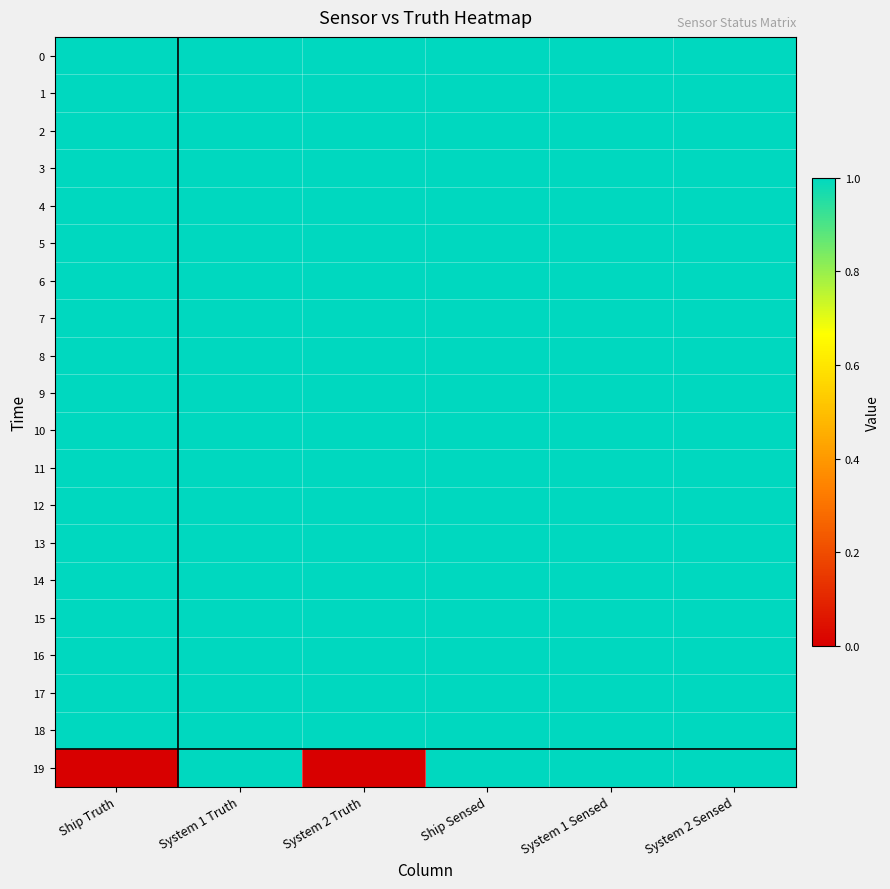

What is the spread (max minus min) of values at System 2 Truth?

1